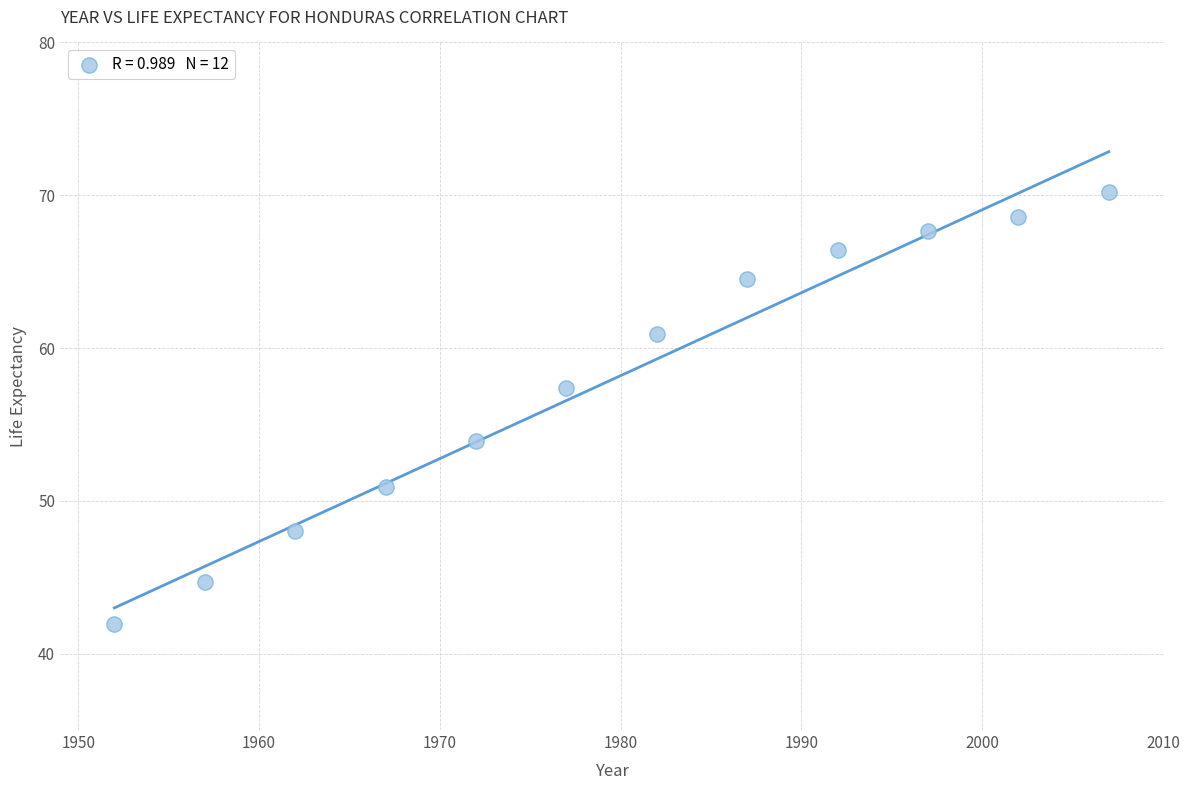

What is the average Y value?

57.9